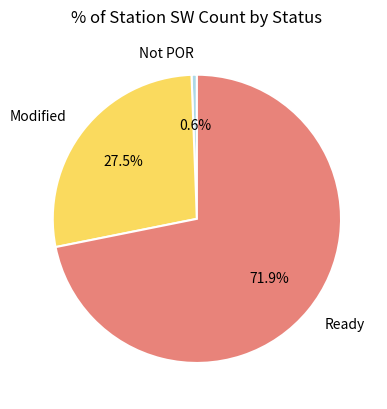

Rank the categories by value from lowest to highest.

Not POR, Modified, Ready